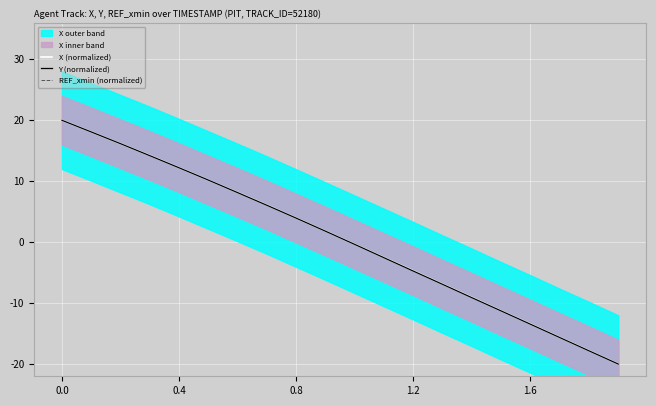

Which has a higher value, 9 or 11?

9